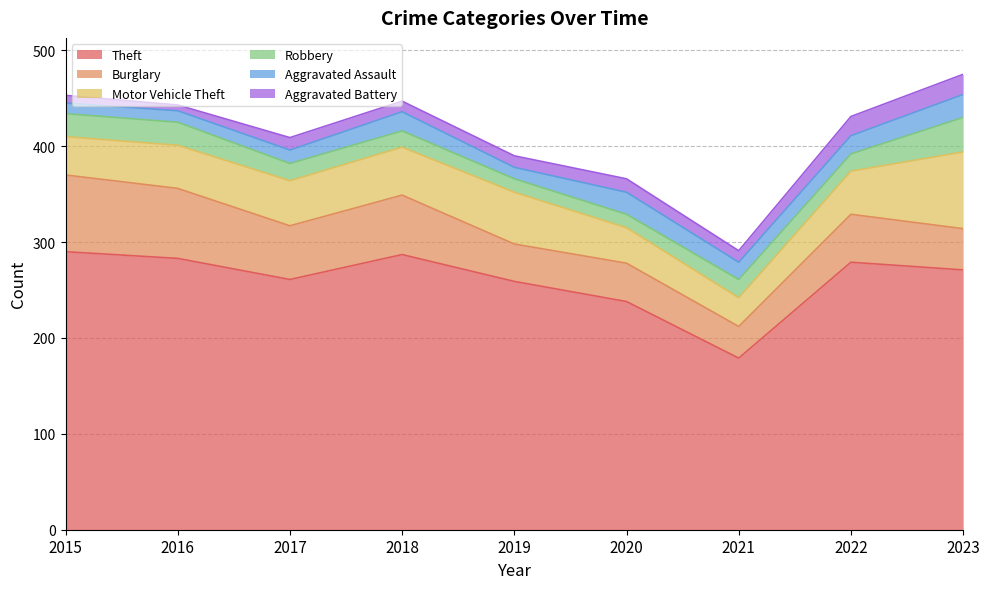

Reading left to right, transcribe all the data shown in this chart.

Theft: 2015=290	2016=283	2017=261	2018=287	2019=259	2020=238	2021=179	2022=279	2023=271
Burglary: 2015=80	2016=73	2017=56	2018=62	2019=39	2020=40	2021=33	2022=50	2023=43
Motor Vehicle Theft: 2015=40	2016=45	2017=47	2018=50	2019=54	2020=37	2021=30	2022=45	2023=80
Robbery: 2015=24	2016=24	2017=18	2018=17	2019=14	2020=14	2021=19	2022=18	2023=36
Aggravated Assault: 2015=11	2016=12	2017=14	2018=20	2019=12	2020=23	2021=18	2022=19	2023=24
Aggravated Battery: 2015=8	2016=6	2017=13	2018=11	2019=12	2020=14	2021=12	2022=20	2023=21